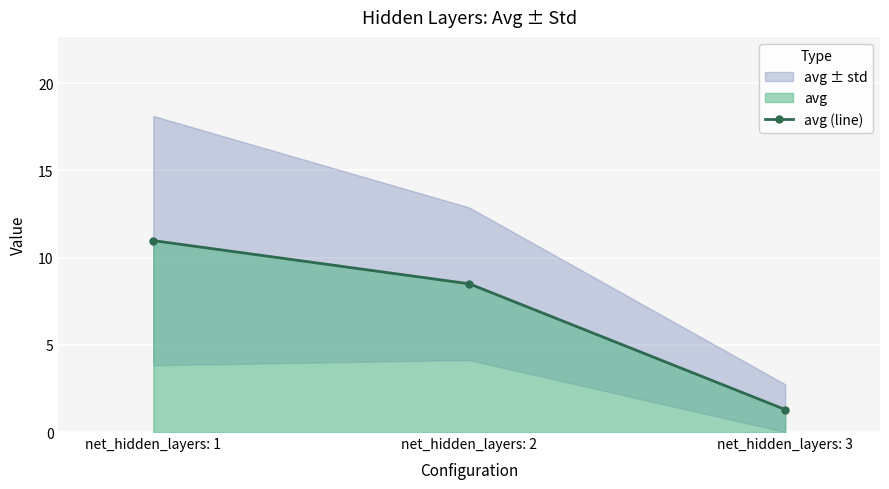

Which label corresponds to the smallest value in the chart?

net_hidden_layers: 3